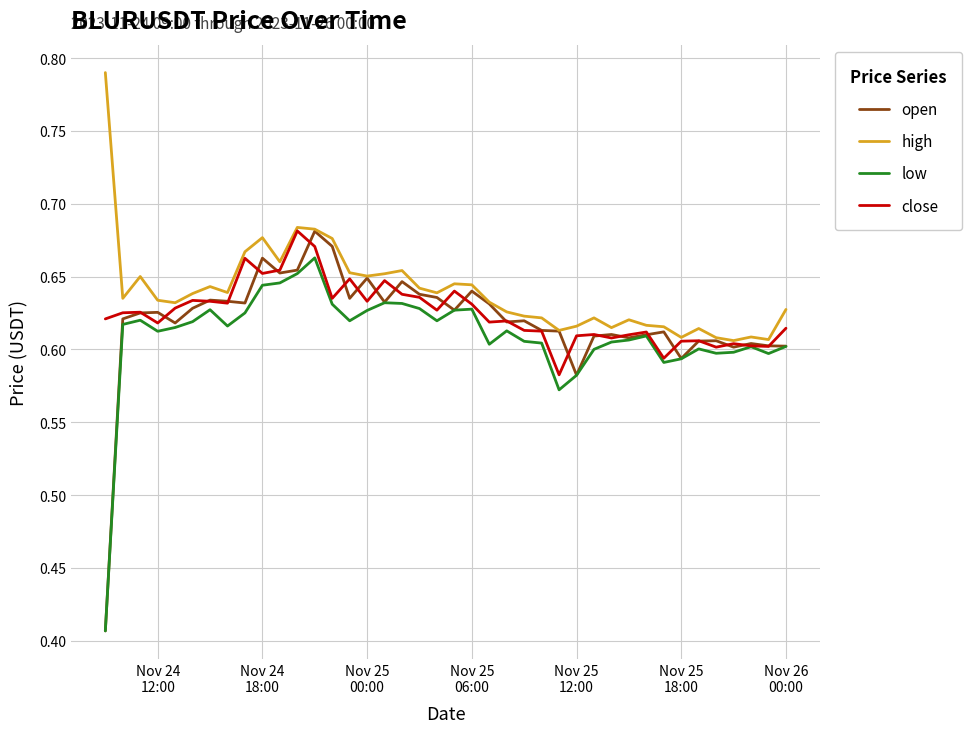

Which series has the largest range (max minus min)?

open